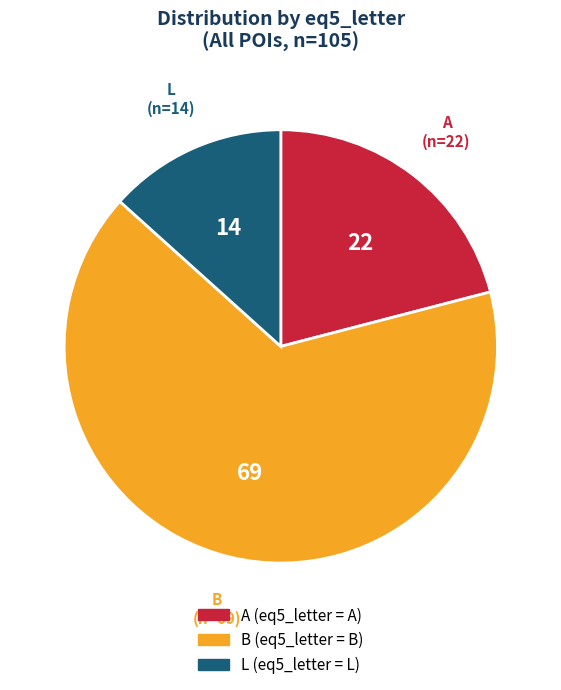

Which slice is the smallest?

L